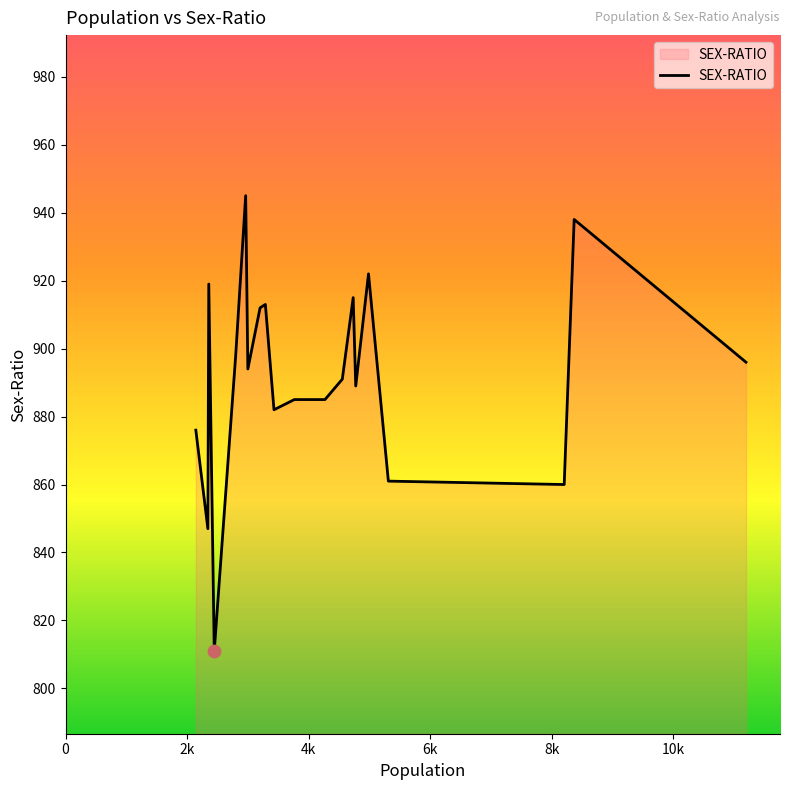

What is the maximum value shown in the chart?

945